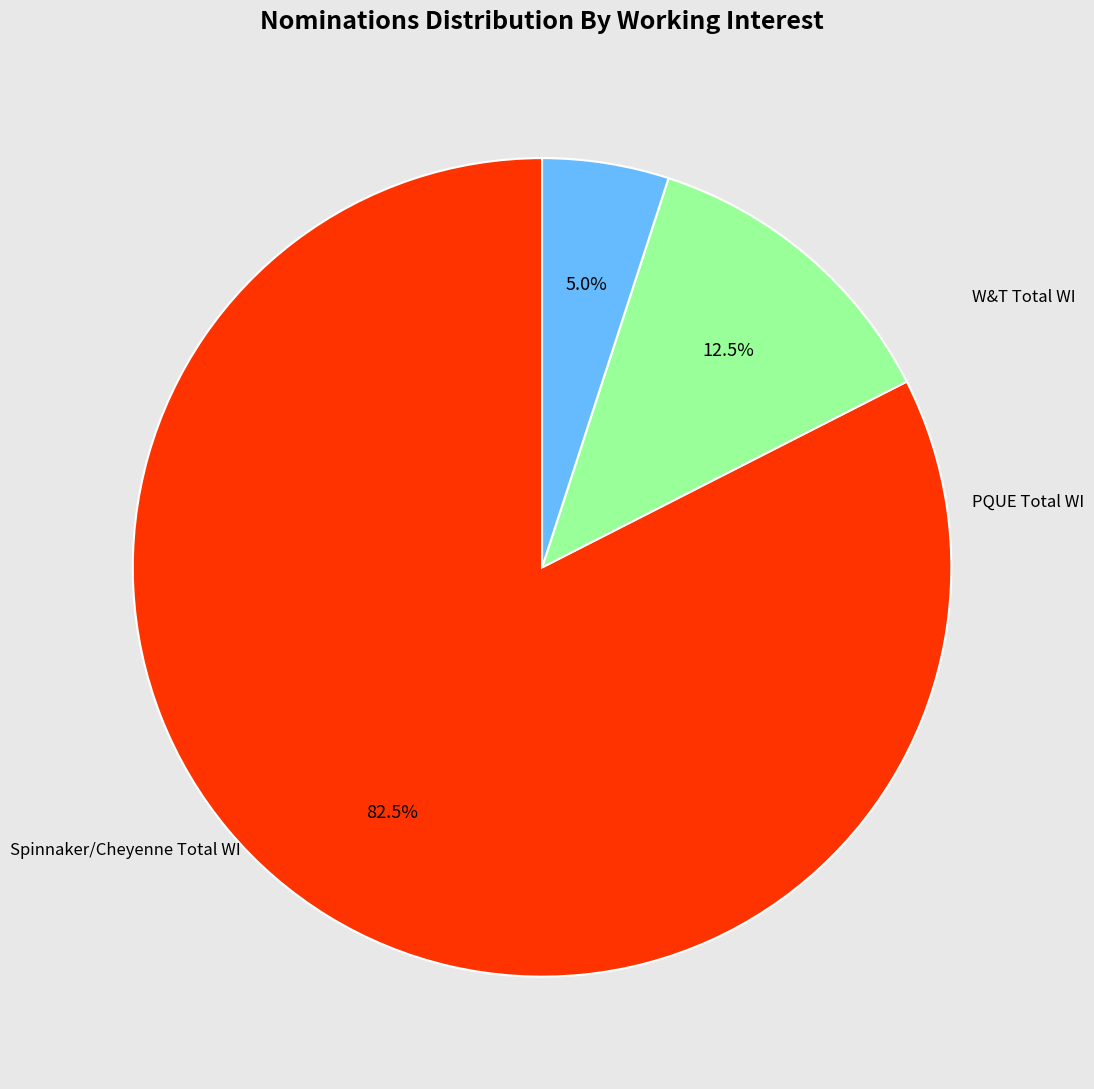

Is there any slice that represents more than half of the pie?

Yes